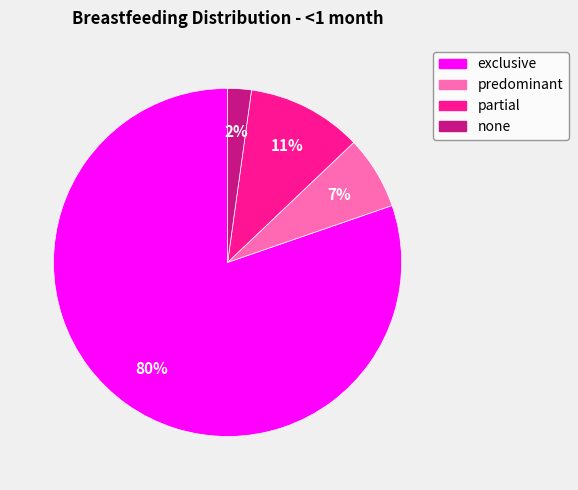

Which slice is the largest?

exclusive